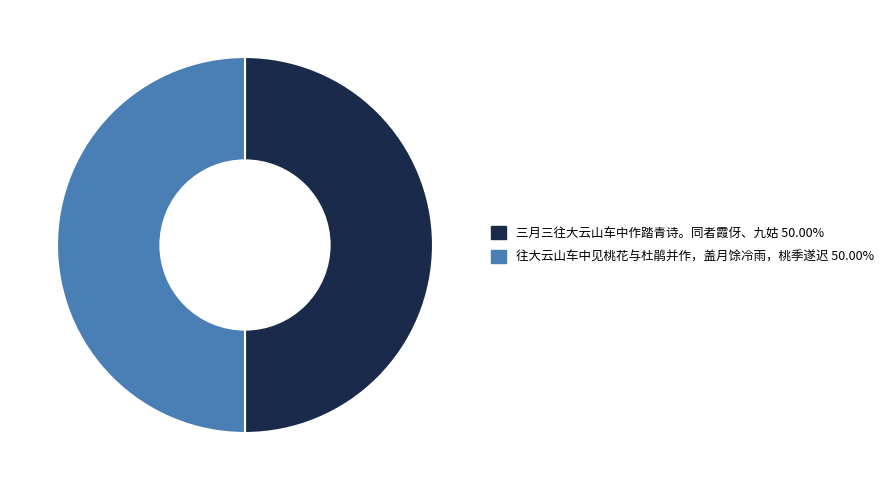

Is the sum of 三月三往大云山车中作踏青诗。同者霞伢、九姑 and 往大云山车中见桃花与杜鹃并作，盖月馀冷雨，桃季遂迟 greater than half?

Yes